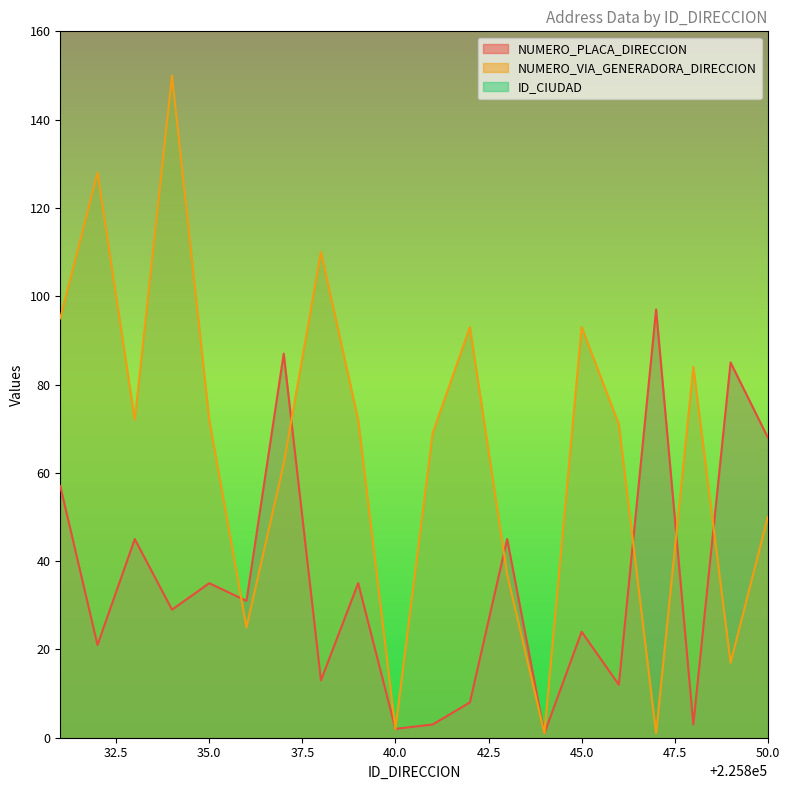

List the series in order of their overall mean, highest first.

NUMERO_VIA_GENERADORA_DIRECCION, NUMERO_PLACA_DIRECCION